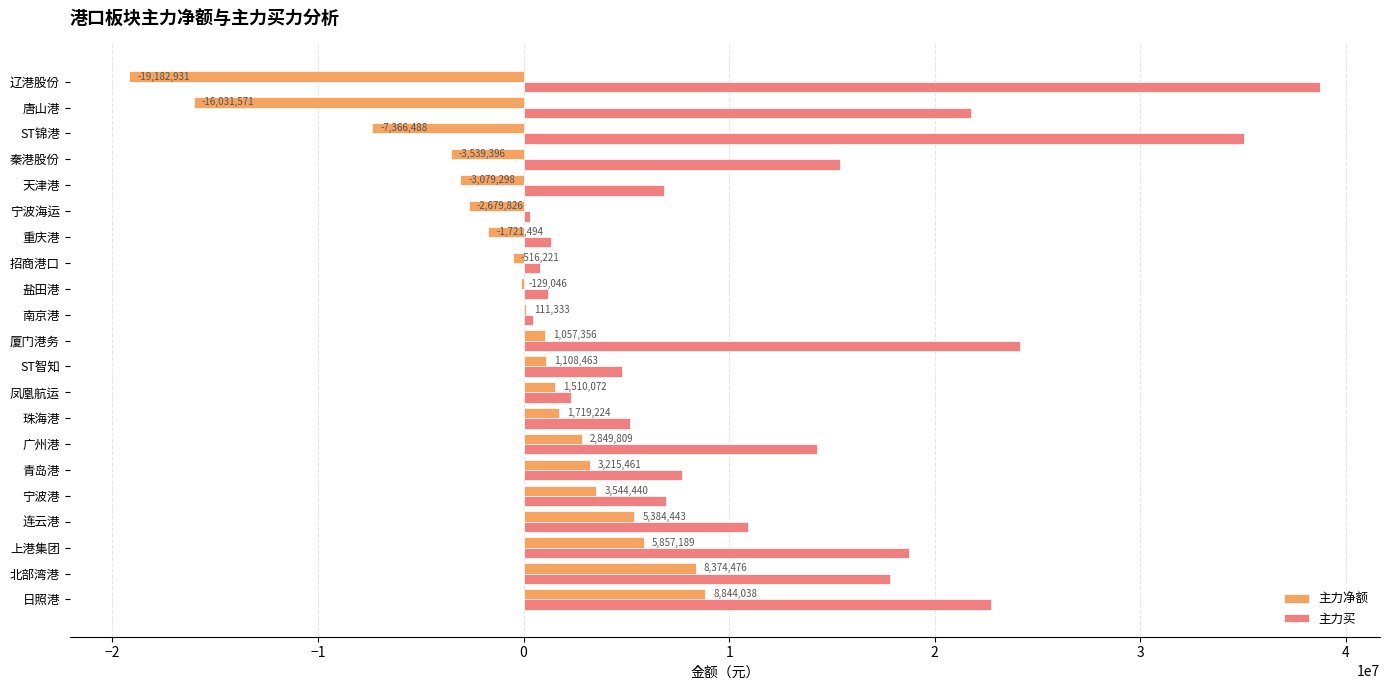

At which label is 主力买 closest to 19534975?

上港集团